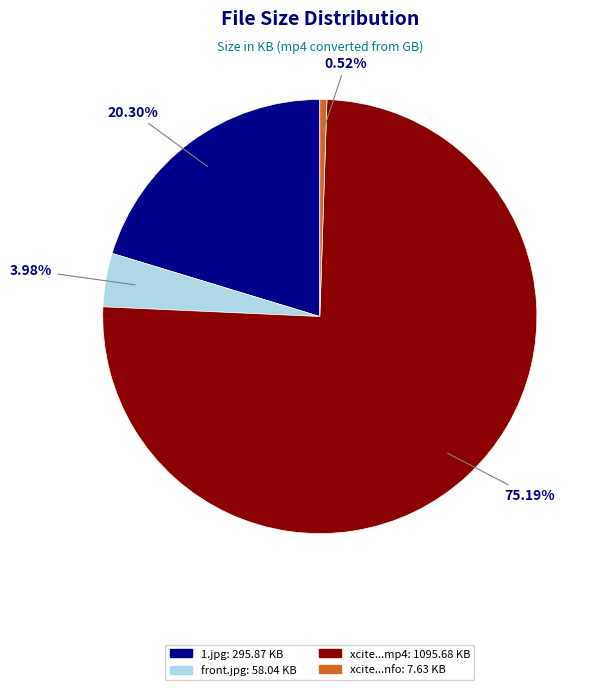

To the nearest percent, what is the average slice percentage?

25%